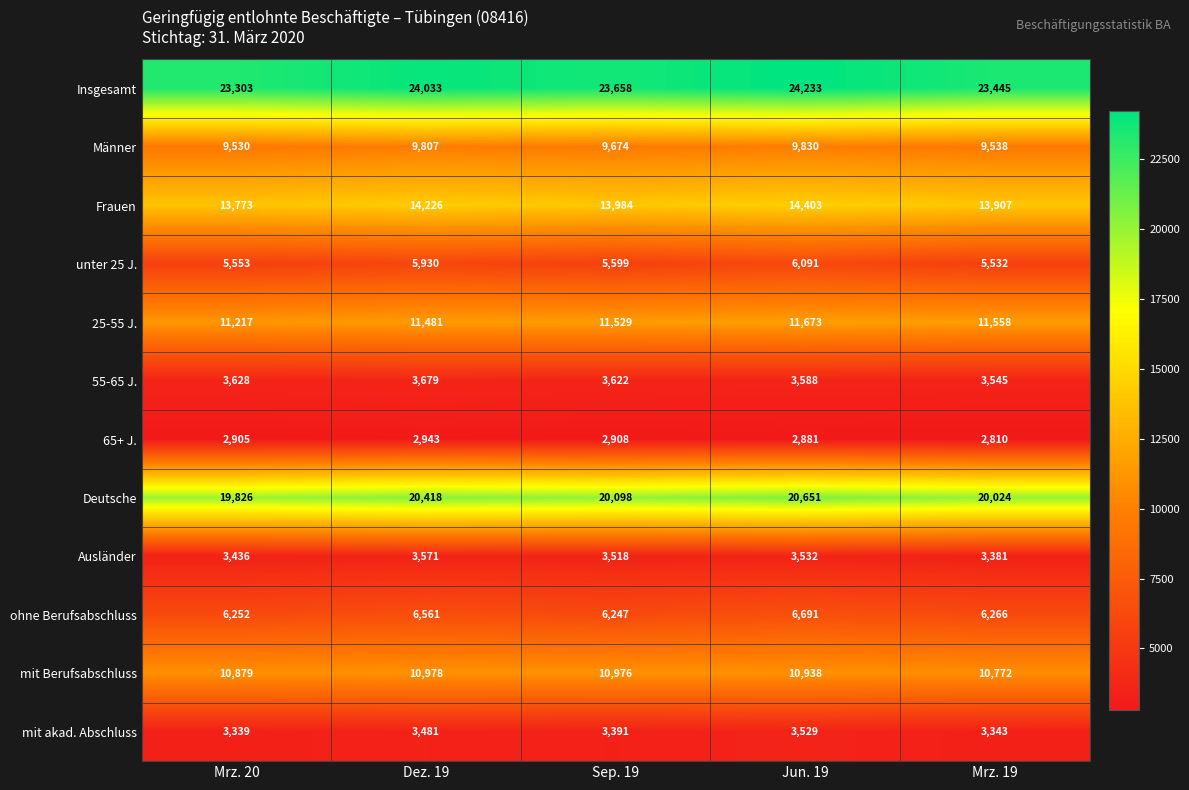

What is the difference between the highest and lowest values at Mrz. 20?

20398